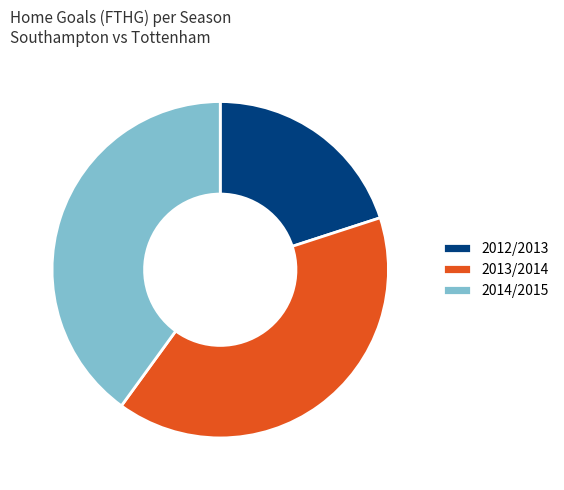

Is the sum of 2012/2013 and 2014/2015 greater than half?

Yes